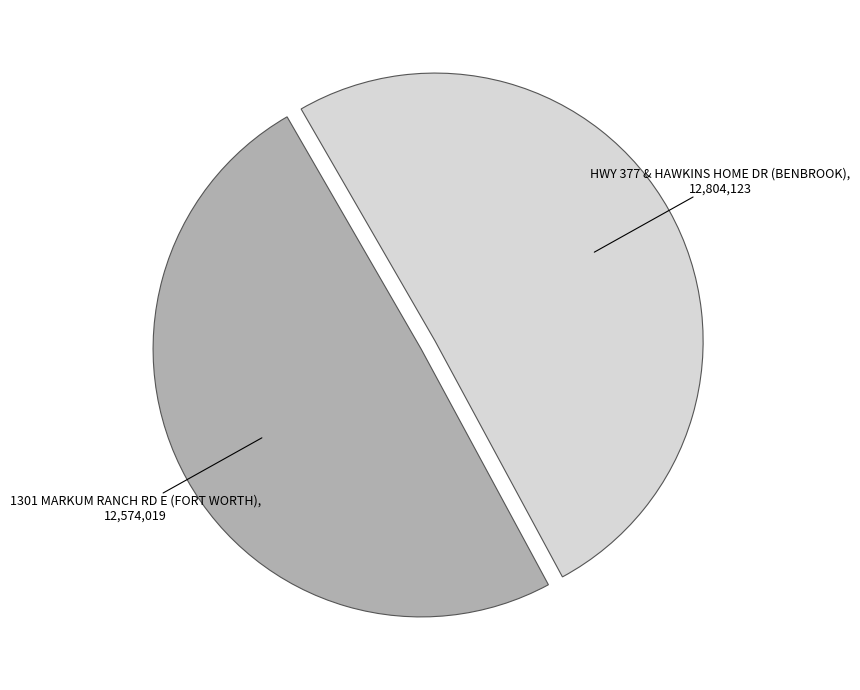

Is there any slice that represents more than half of the pie?

Yes